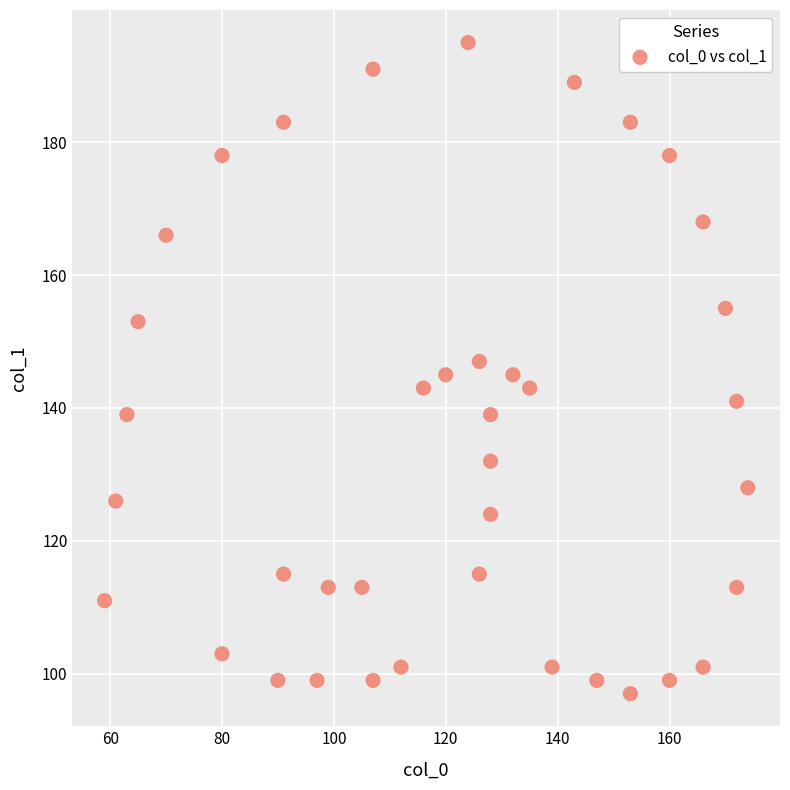

What is the range of X values (max minus min)?

115